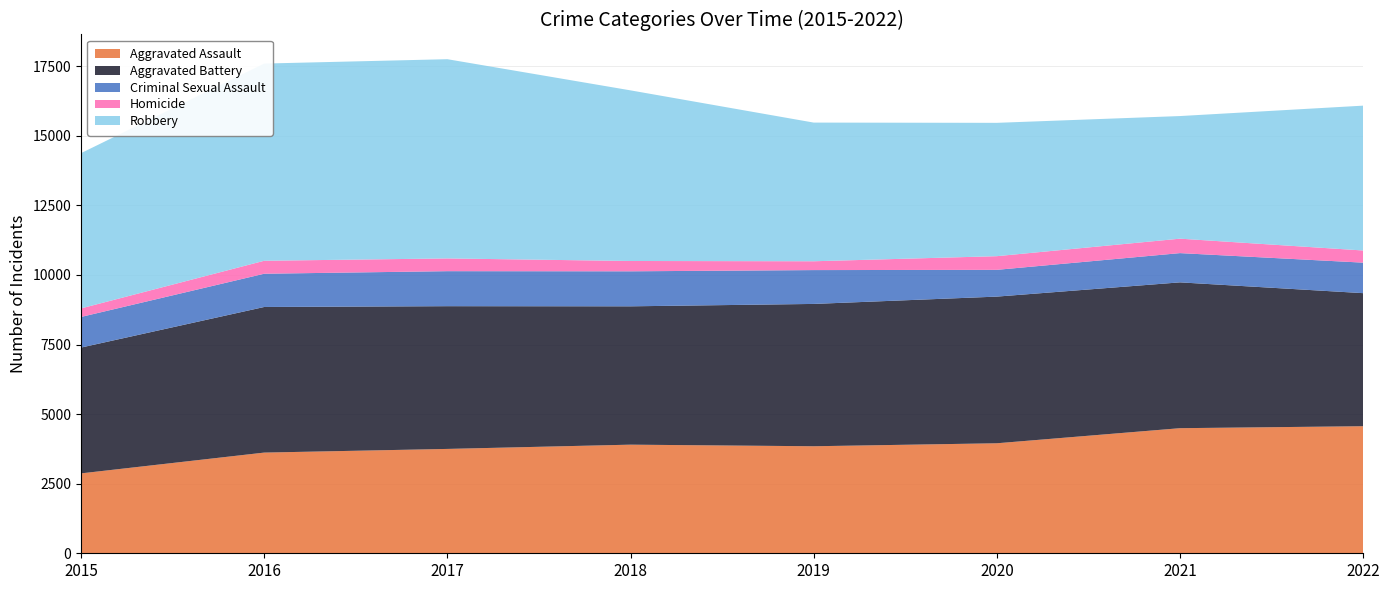

Reading right to left, list all the values displayed in this chart.

Aggravated Assault: 4566	4495	3953	3846	3903	3750	3618	2871
Aggravated Battery: 4781	5240	5270	5114	4971	5129	5232	4521
Criminal Sexual Assault: 1096	1051	962	1216	1258	1258	1195	1100
Homicide: 437	519	491	317	371	458	466	307
Robbery: 5205	4406	4791	4983	6131	7159	7086	5579